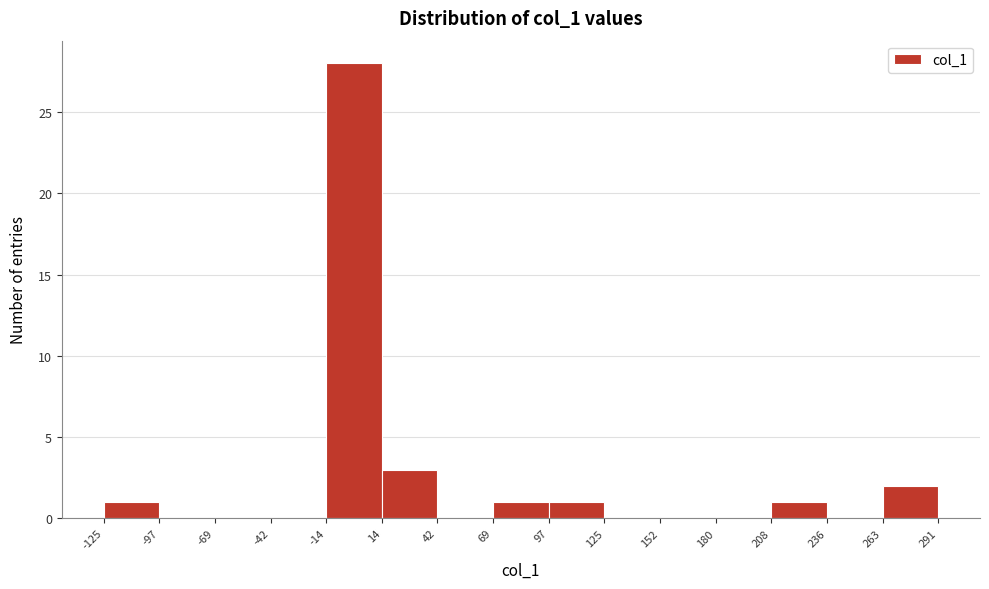

Reading left to right, list every bar in this chart as the range it spans on the x-axis followed by its height. The values are not printed on the chart, so give them approximately, as read against the axis.

-125 to -97: 1
-97 to -69: 0
-69 to -42: 0
-42 to -14: 0
-14 to 14: 28
14 to 42: 3
42 to 69: 0
69 to 97: 1
97 to 125: 1
125 to 152: 0
152 to 180: 0
180 to 208: 0
208 to 236: 1
236 to 263: 0
263 to 291: 2